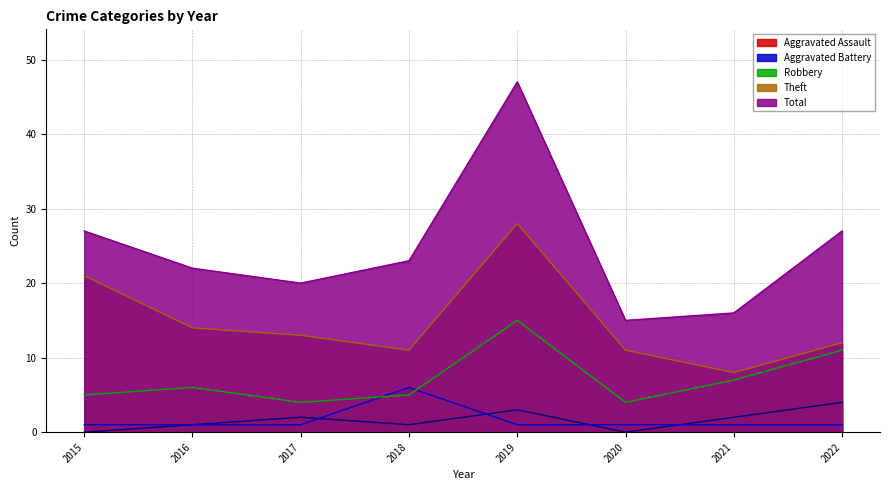

True or false: Theft has a value of 8 at 2021.

True